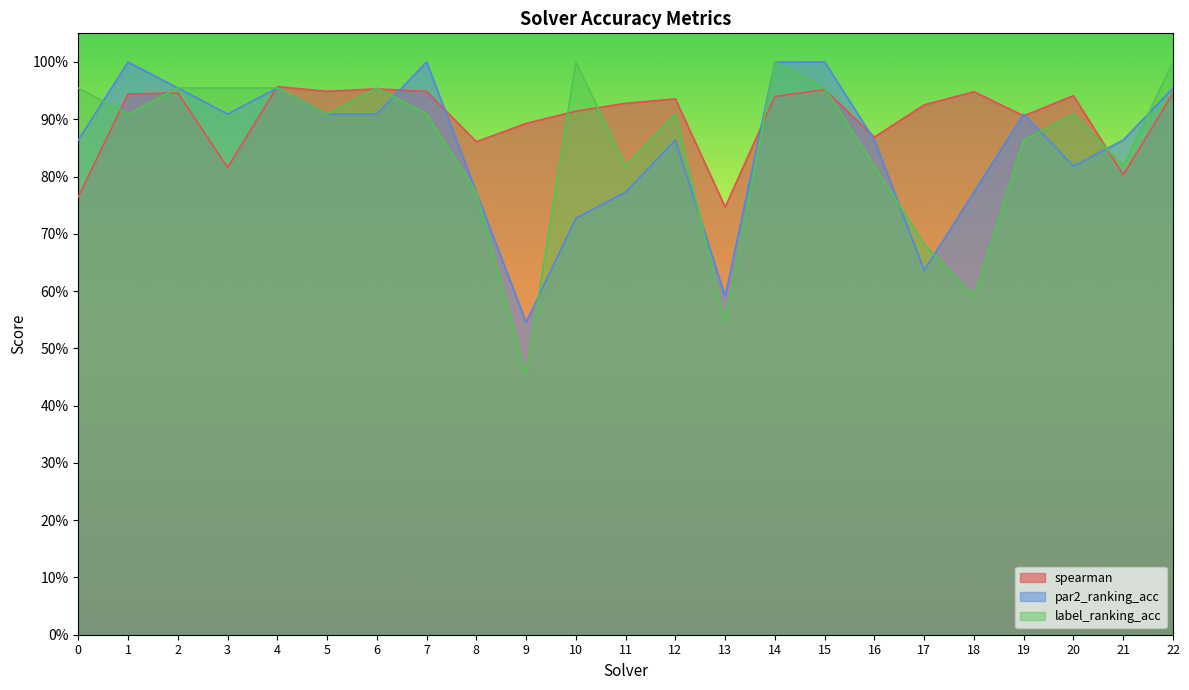

At which category does label_ranking_acc reach its first local peak?

6